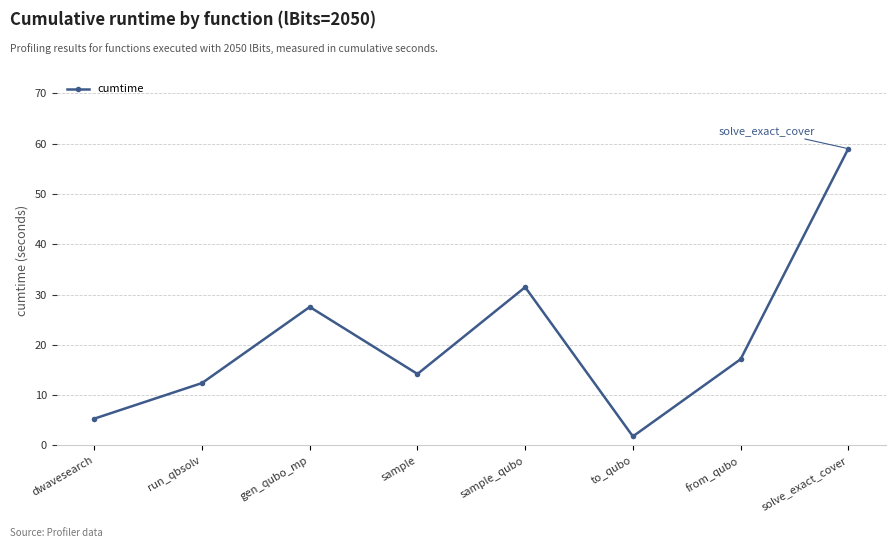

How many lines are shown in the chart?

1